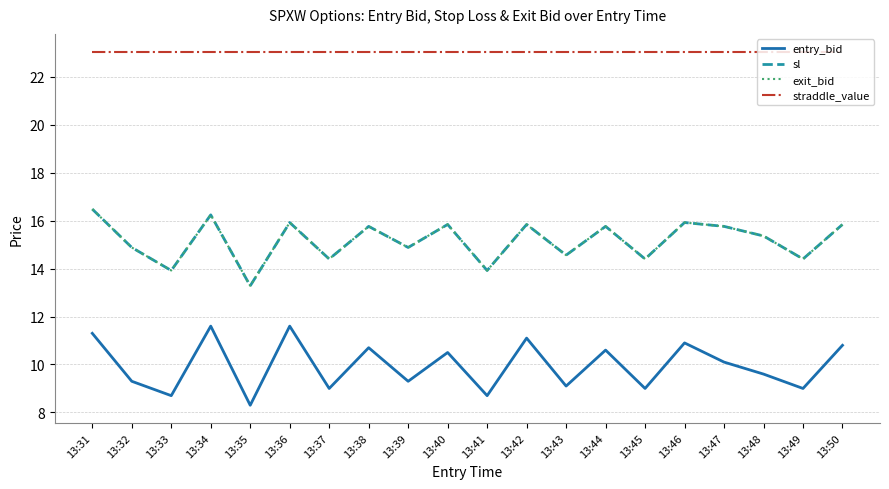

How many lines are shown in the chart?

4